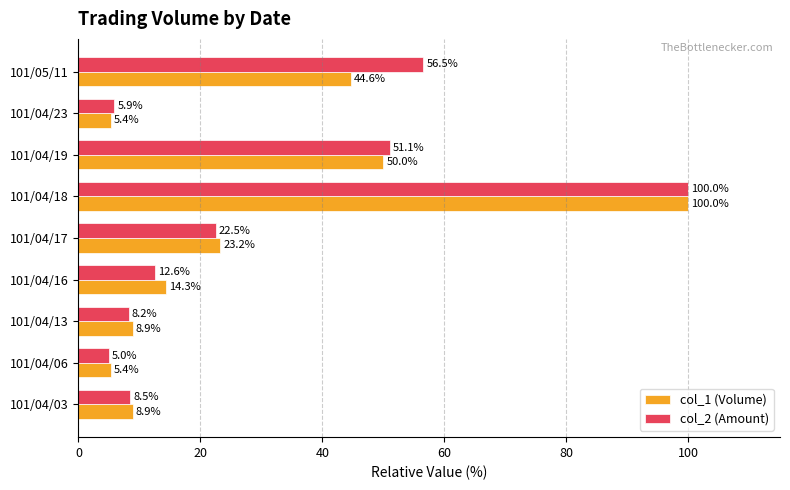

Which series has the largest total across all categories?

col_2 (Amount)